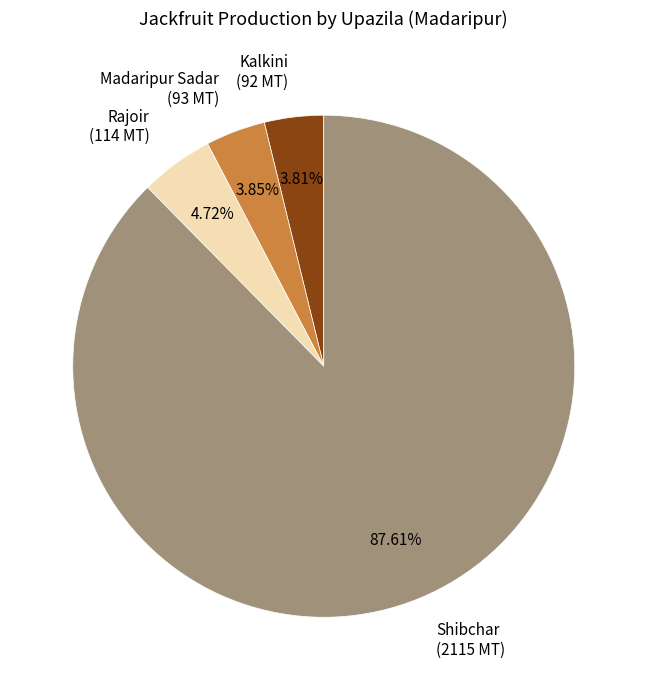

Does Shibchar account for over 50% of the chart?

Yes